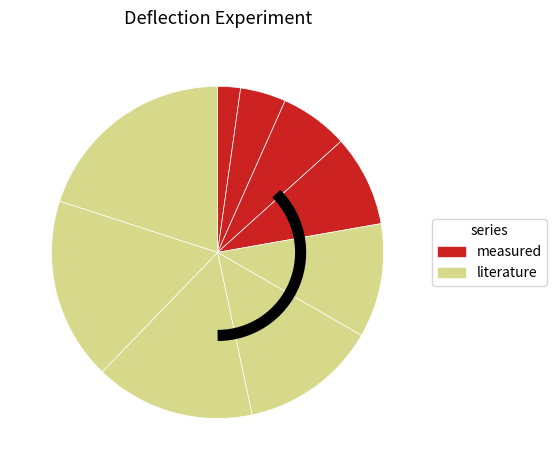

Rank the categories by value from highest to lowest.

8, 7, 6, 5, 4, 3, 2, 1, 0